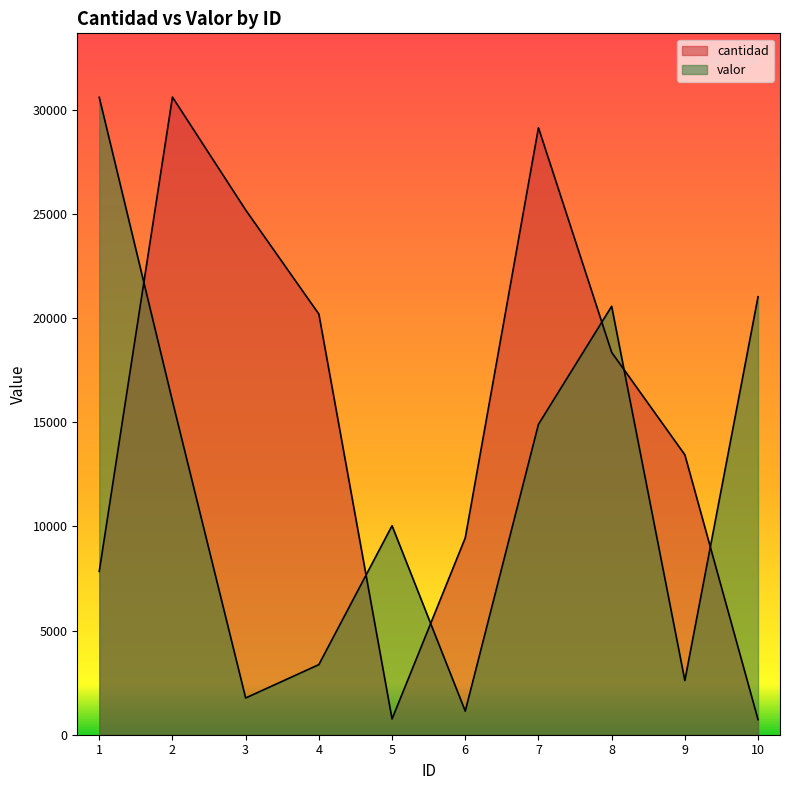

Is the value of valor at 8 greater than the value of cantidad at 3?

No